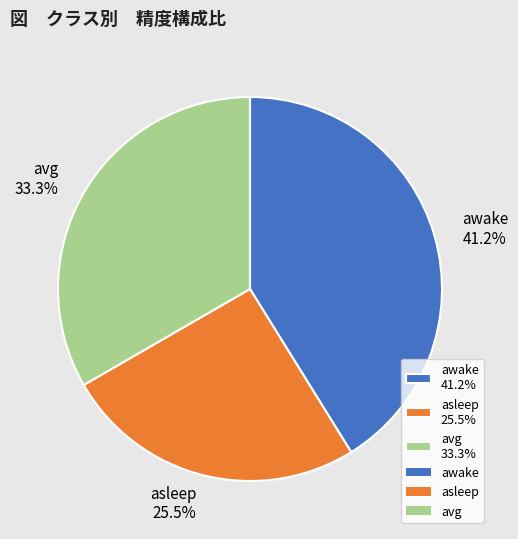

True or false: awake accounts for 52% of the total.

False